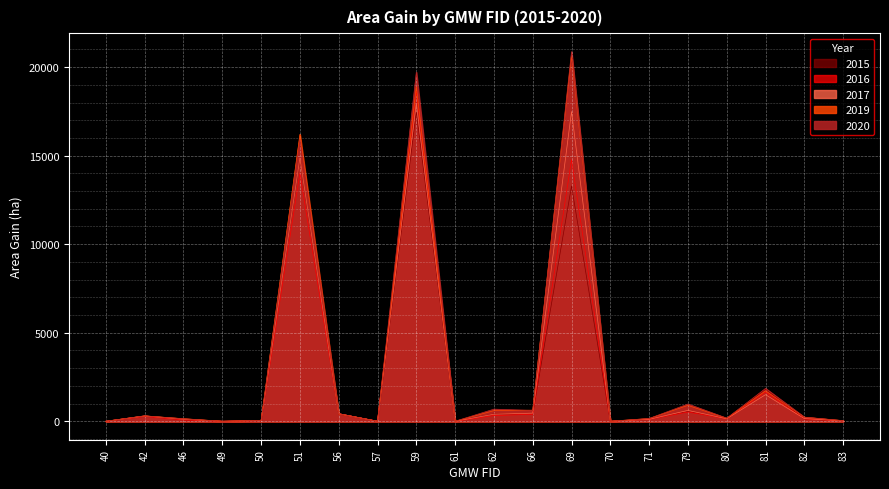

Is it true that 2016_area_gain equals 107.9 at 71?

True